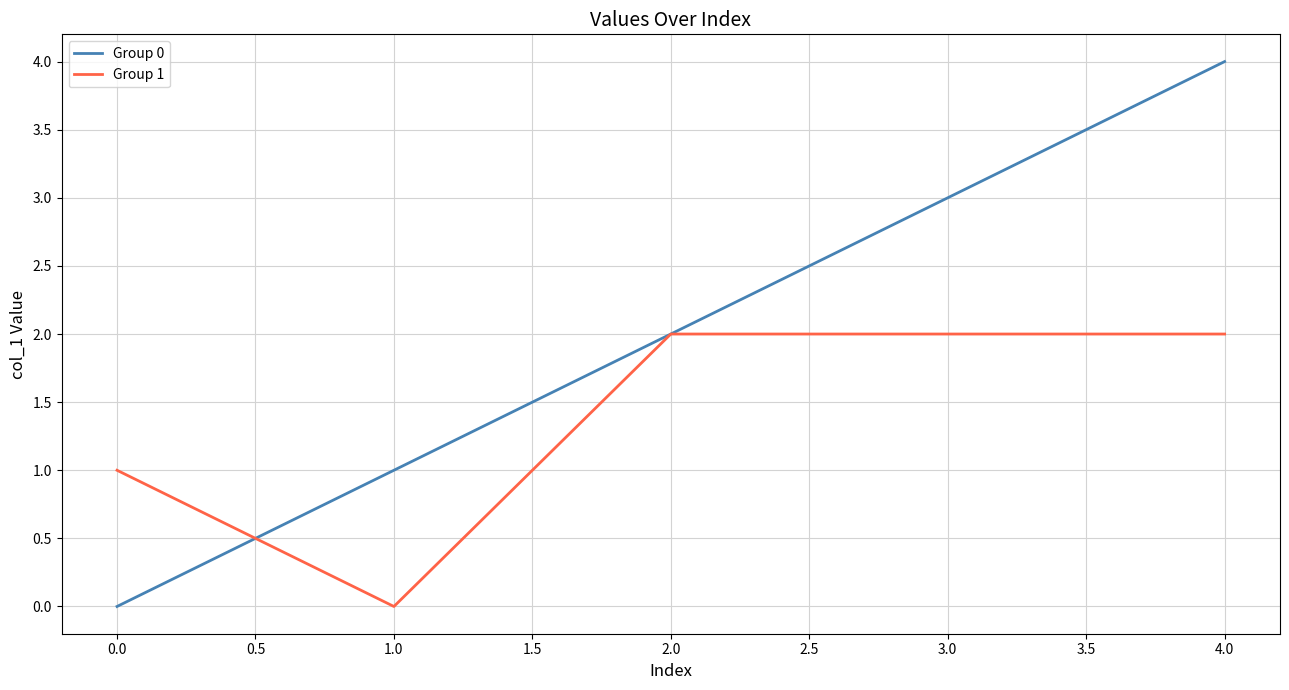

Which series changed the most between 1.0 and 4.0?

Group 0